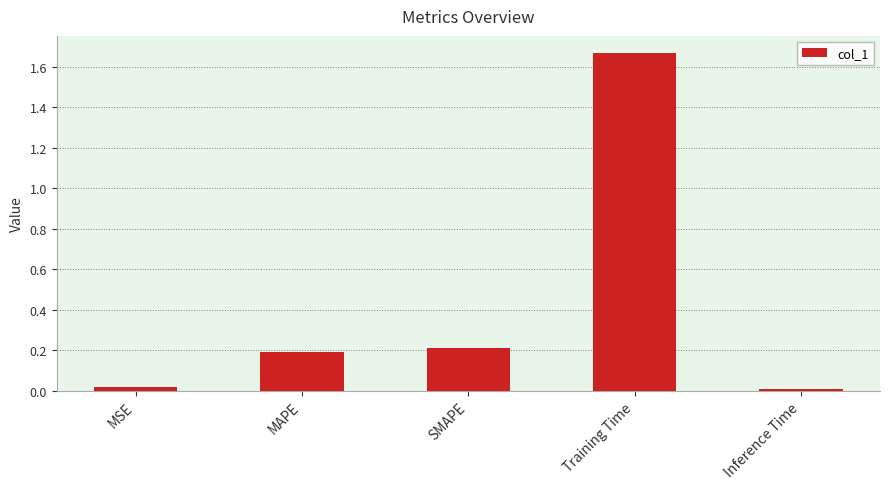

Are the bars horizontal?

No